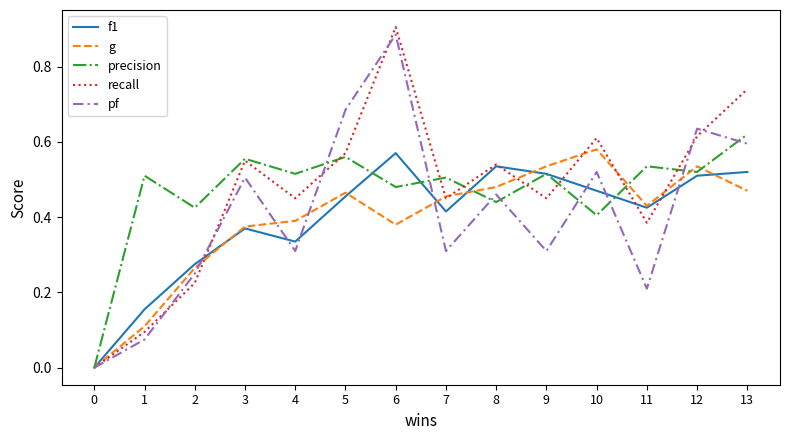

How many interior local peaks does the pf series have?

5